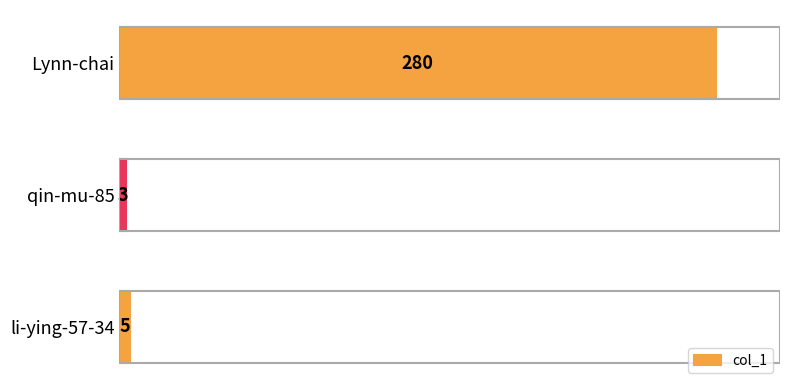

Which category has the highest value across all series?

Lynn-chai